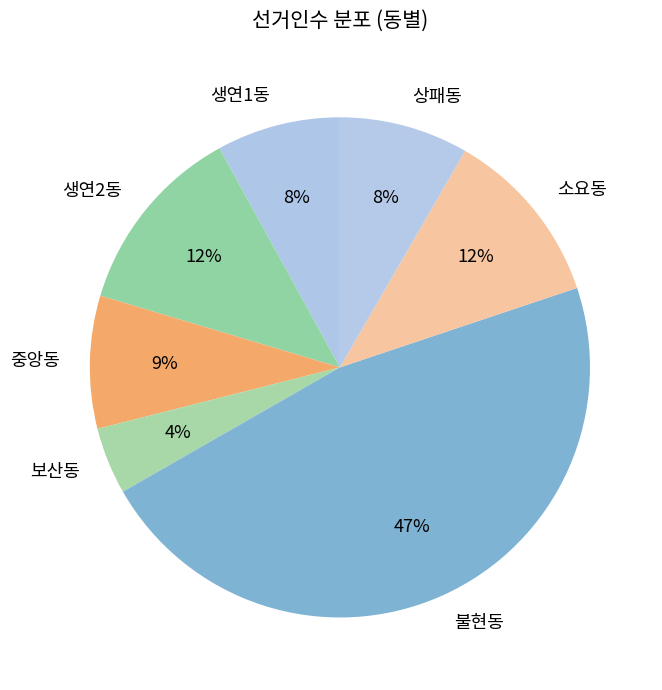

Which slice is the smallest?

보산동